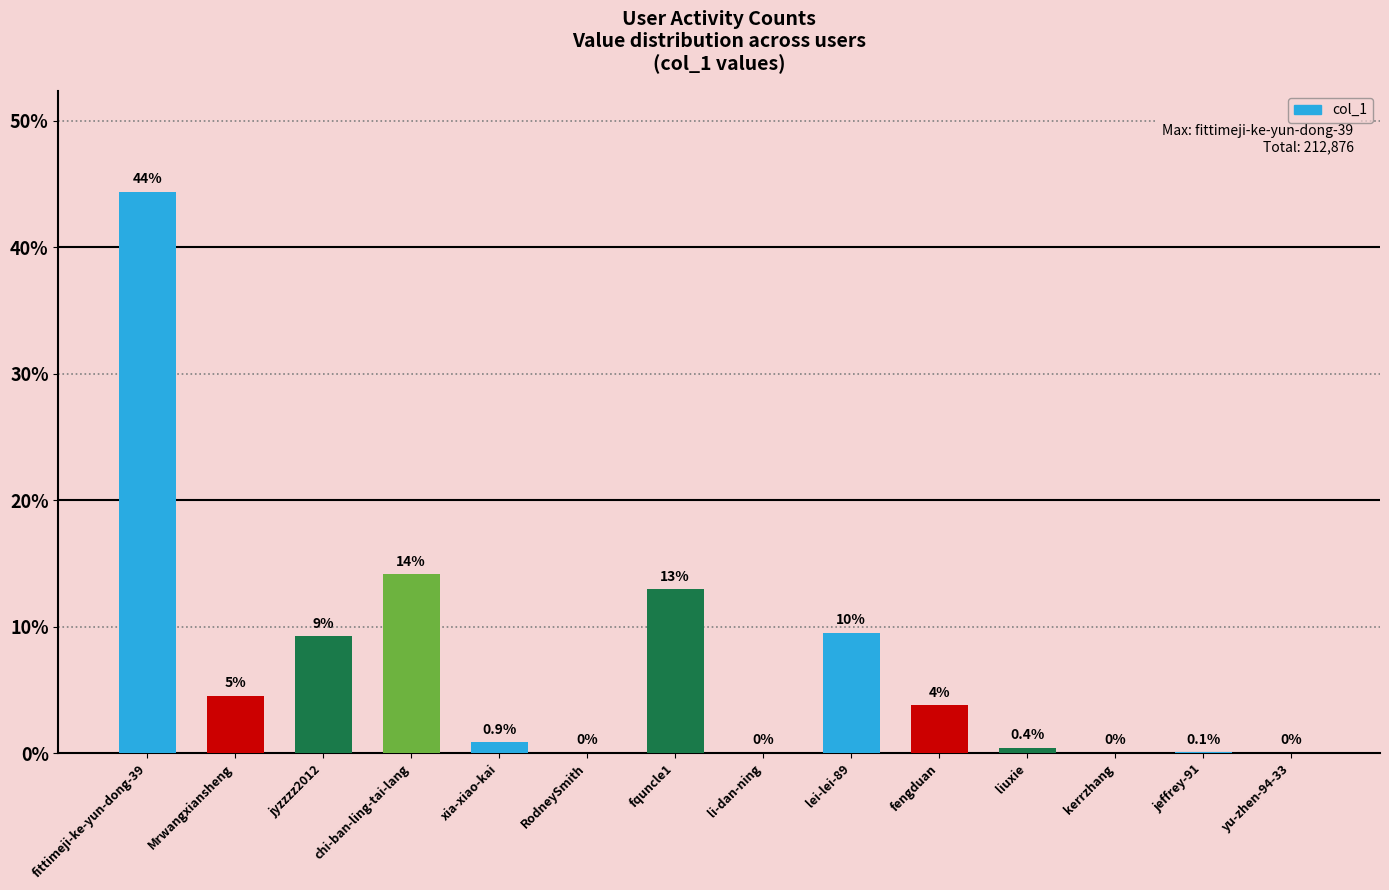

Does the chart contain stacked bars?

No